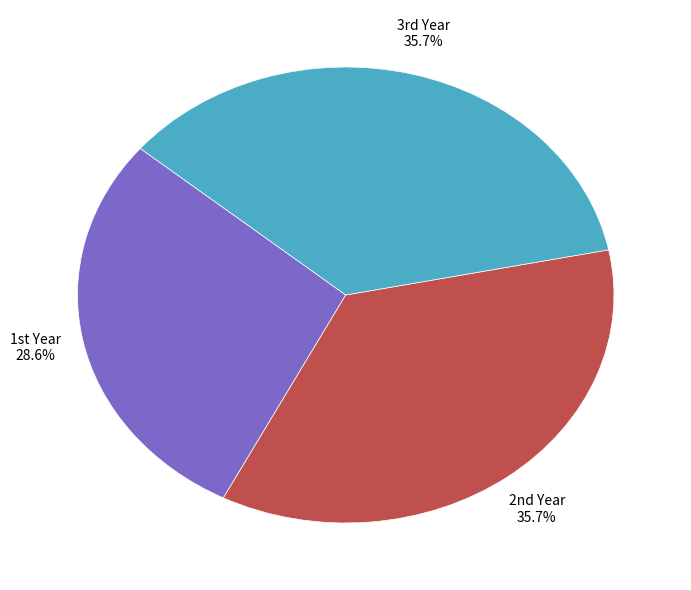

How many slices are in this pie chart?

3